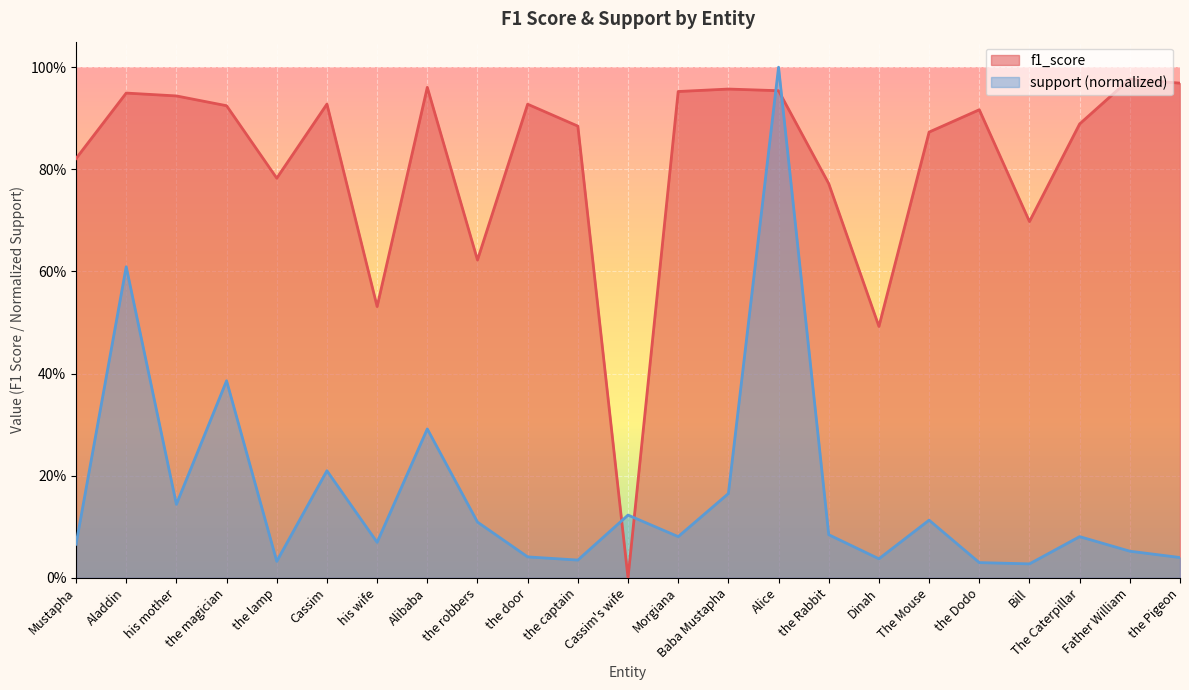

Reading left to right, transcribe all the data shown in this chart.

f1_score: 0.8	0.9	0.9	0.9	0.8	0.9	0.5	1.0	0.6	0.9	0.9	0.0	1.0	1.0	1.0	0.8	0.5	0.9	0.9	0.7	0.9	1.0	1.0
support: 0.1	0.6	0.1	0.4	0.0	0.2	0.1	0.3	0.1	0.0	0.0	0.1	0.1	0.2	1.0	0.1	0.0	0.1	0.0	0.0	0.1	0.1	0.0